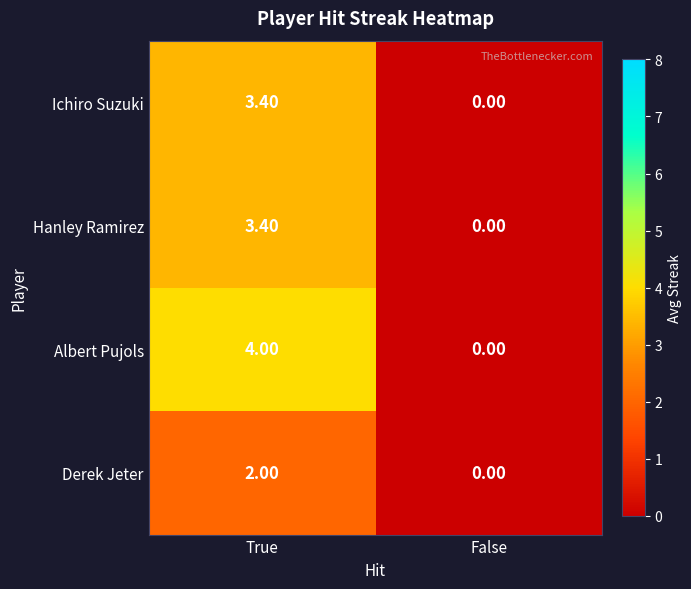

At which label is Ichiro Suzuki closest to 1?

False